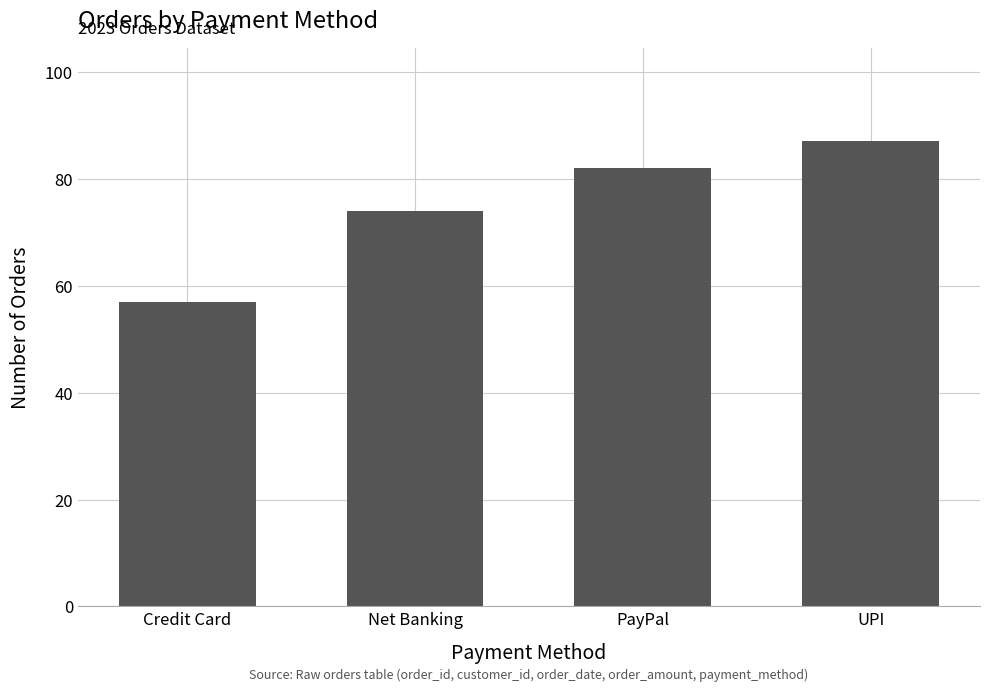

What is the minimum value shown in the chart?

57